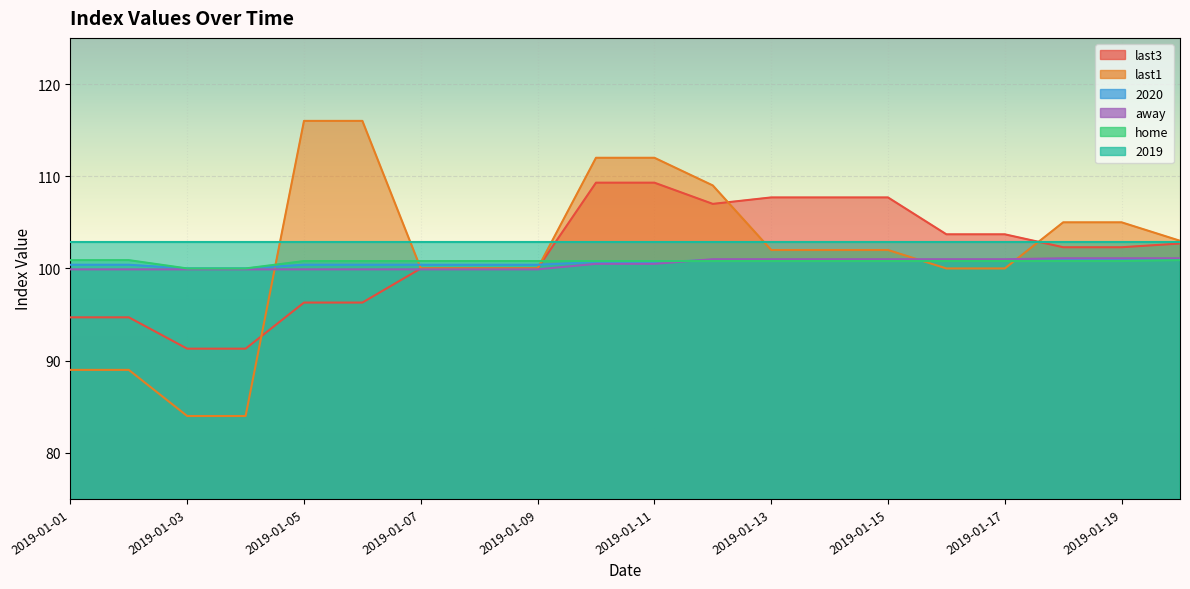

What is the average value of the away series?

100.5